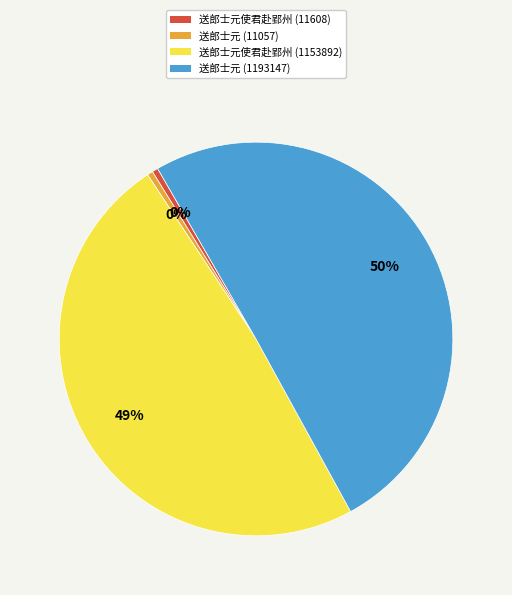

Is there any slice that represents more than half of the pie?

Yes